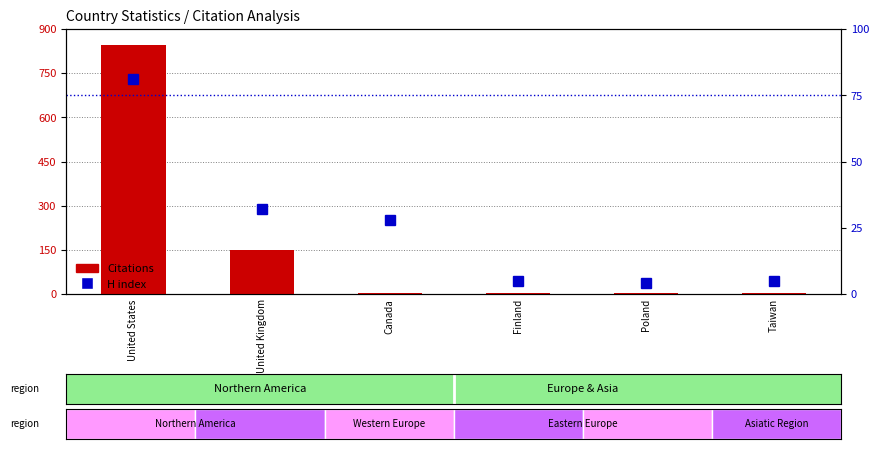

True or false: Citations has a value of 1 at Finland.

False